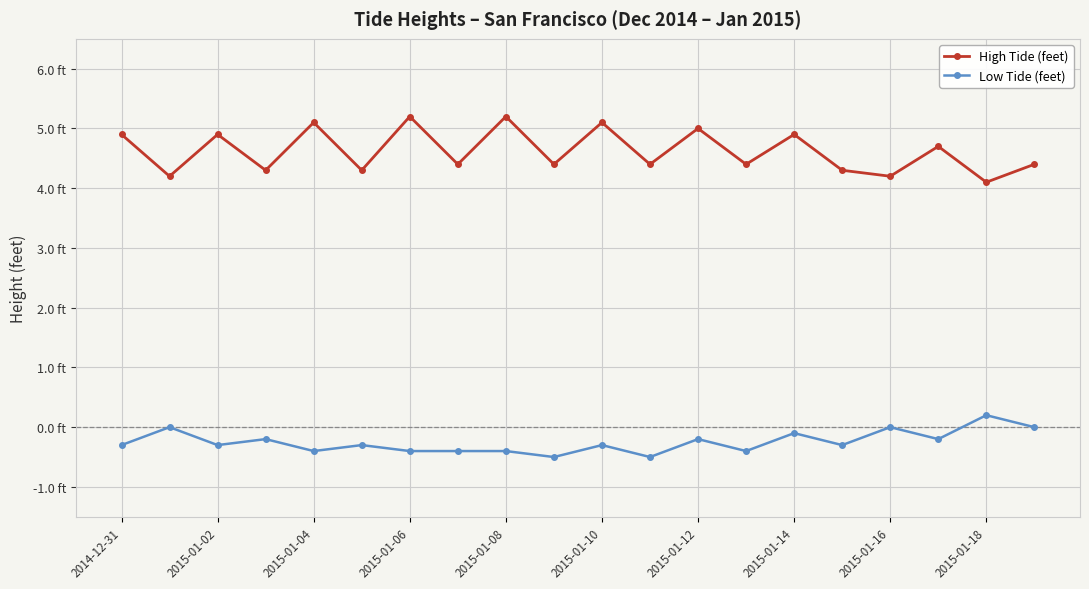

Does the chart have visible grid lines?

Yes